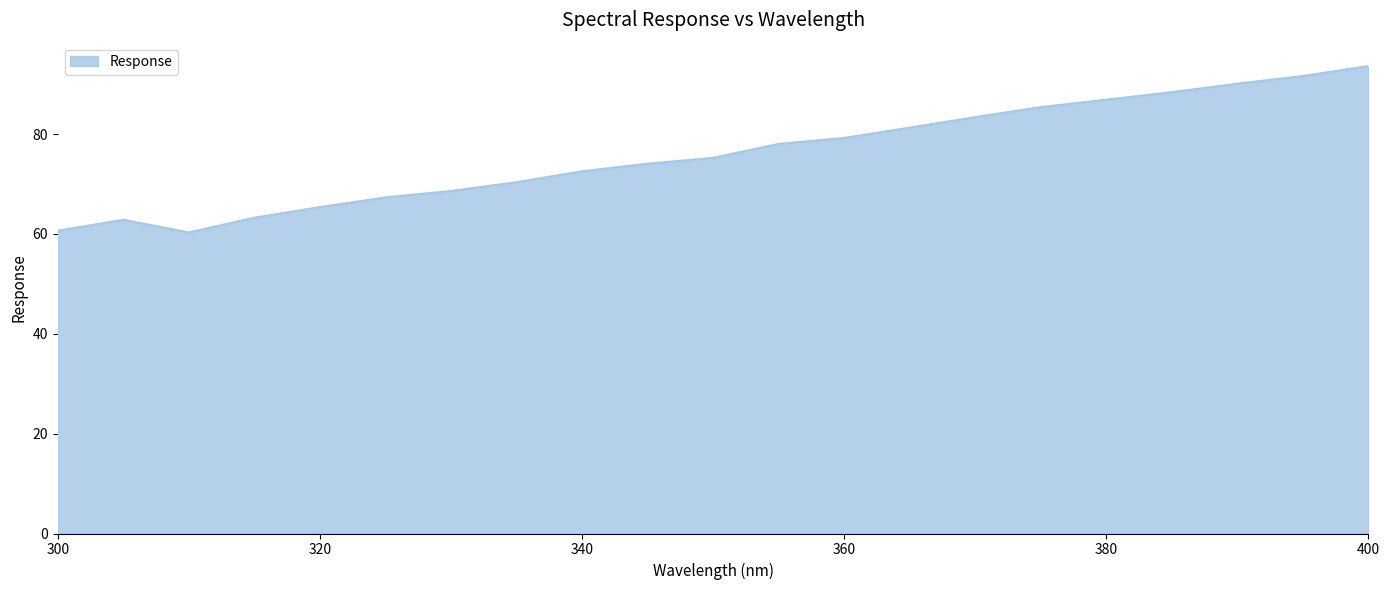

What is the greatest value displayed?

93.6